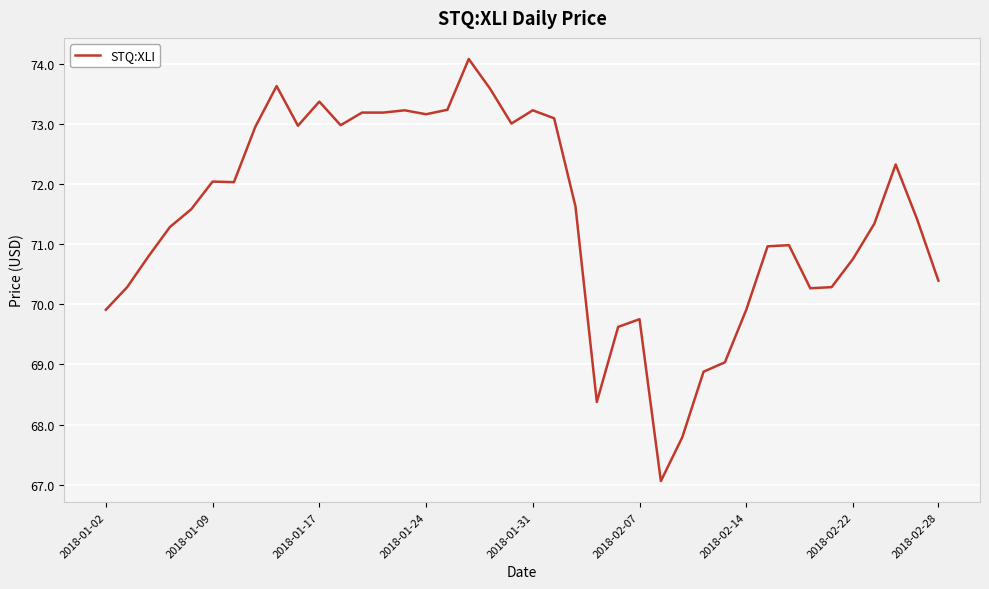

What is the greatest value displayed?

74.1